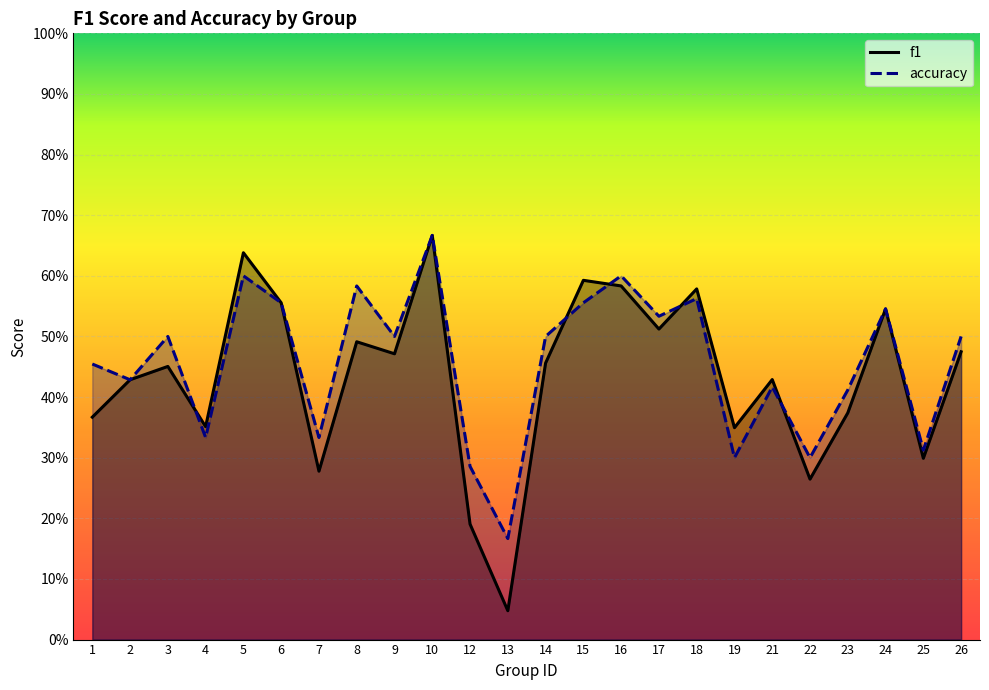

The value of accuracy at 18 is 0.6. True or false?

True